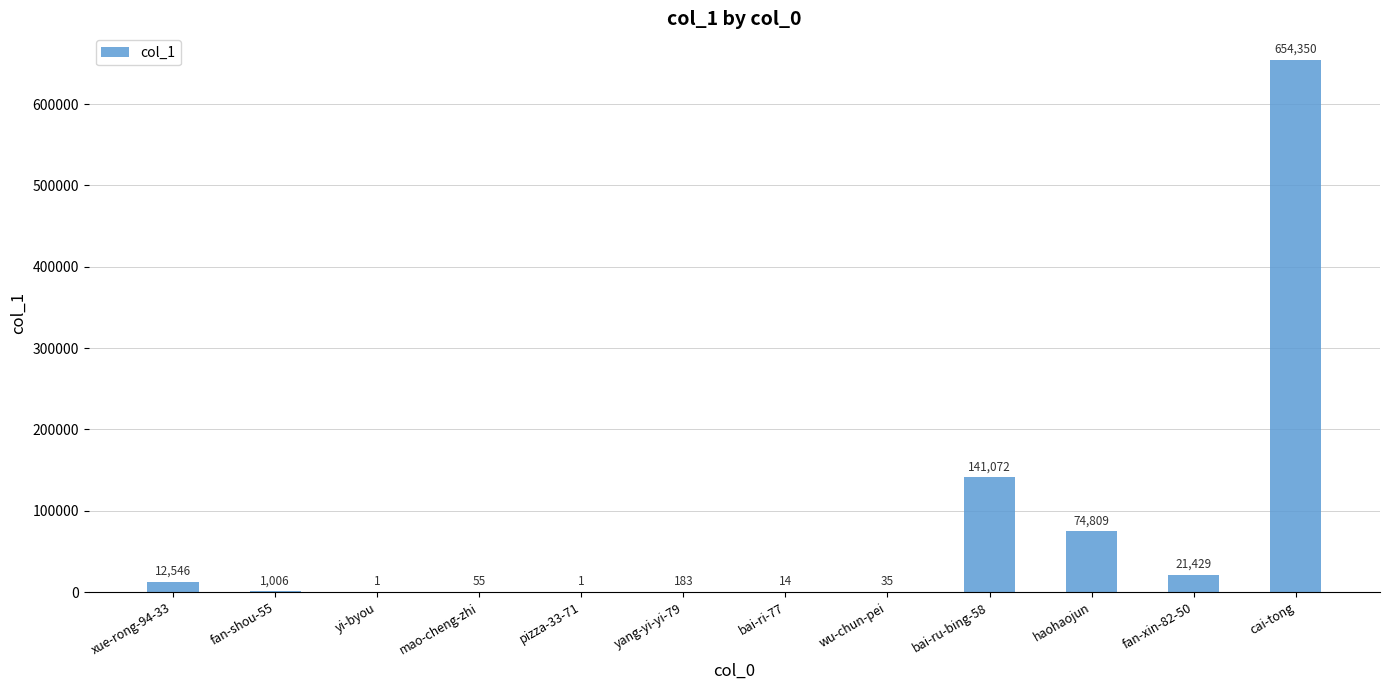

At which category does the chart reach its peak across all series?

cai-tong